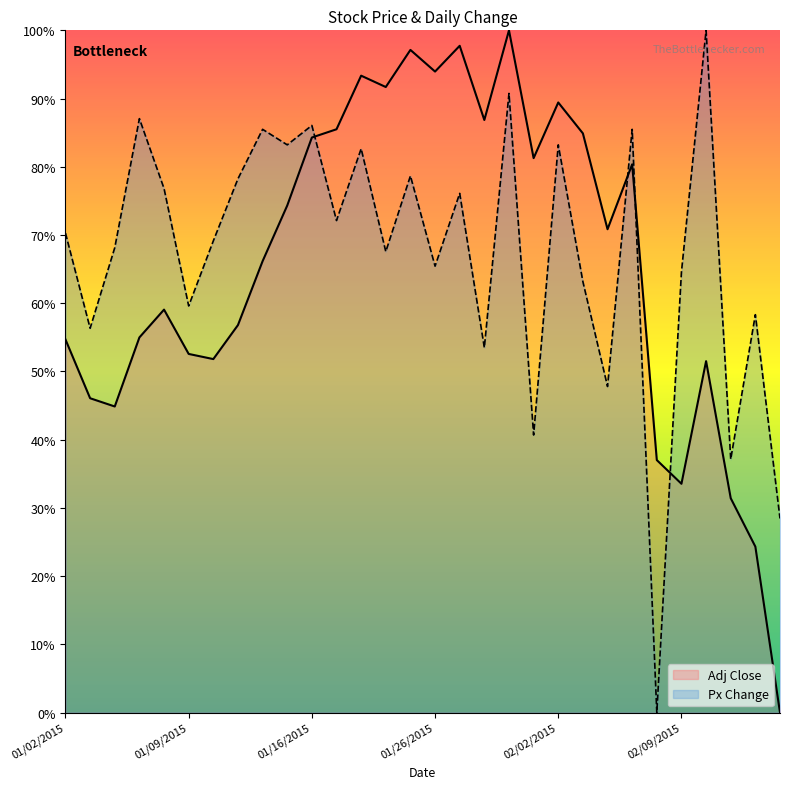

How many data points in Adj Close are above 0?

29